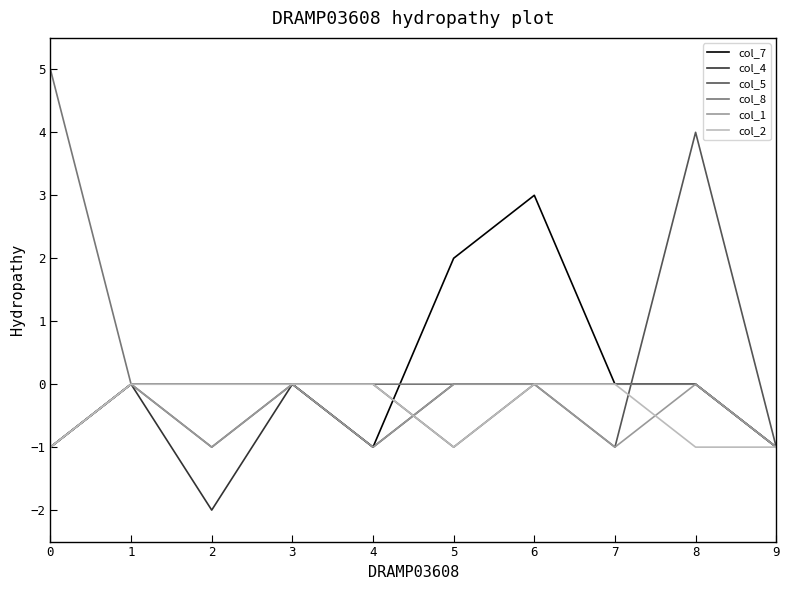

Reading left to right, extract all data points from this chart.

col_7: -1	0	0	0	-1	2	3	0	0	-1
col_4: -1	0	-2	0	-1	0	0	0	0	-1
col_5: -1	0	-1	0	0	-1	0	-1	4	-1
col_8: 5	0	0	0	0	0	0	0	0	-1
col_1: -1	0	-1	0	-1	0	0	-1	0	-1
col_2: -1	0	0	0	0	-1	0	0	-1	-1